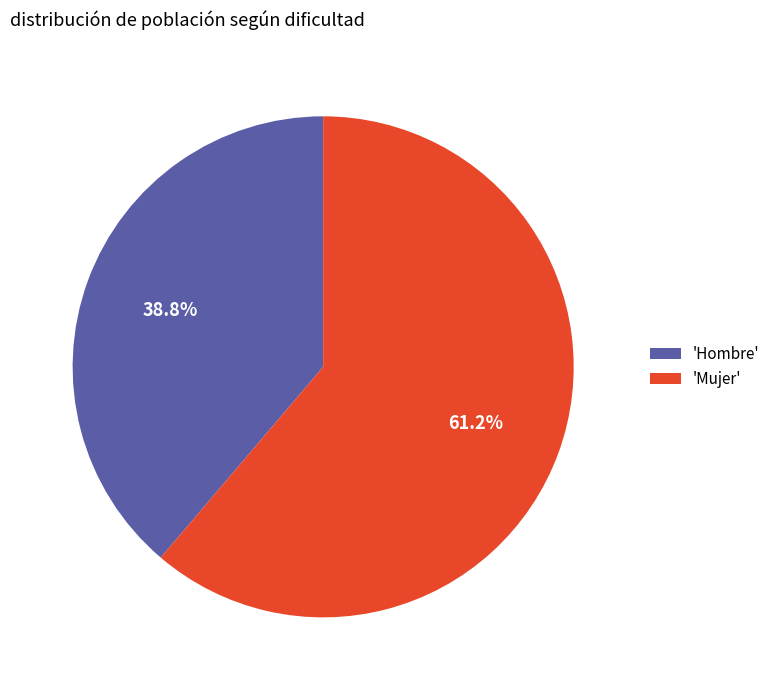

How much of the chart is everything except 'Hombre'?

61.2%